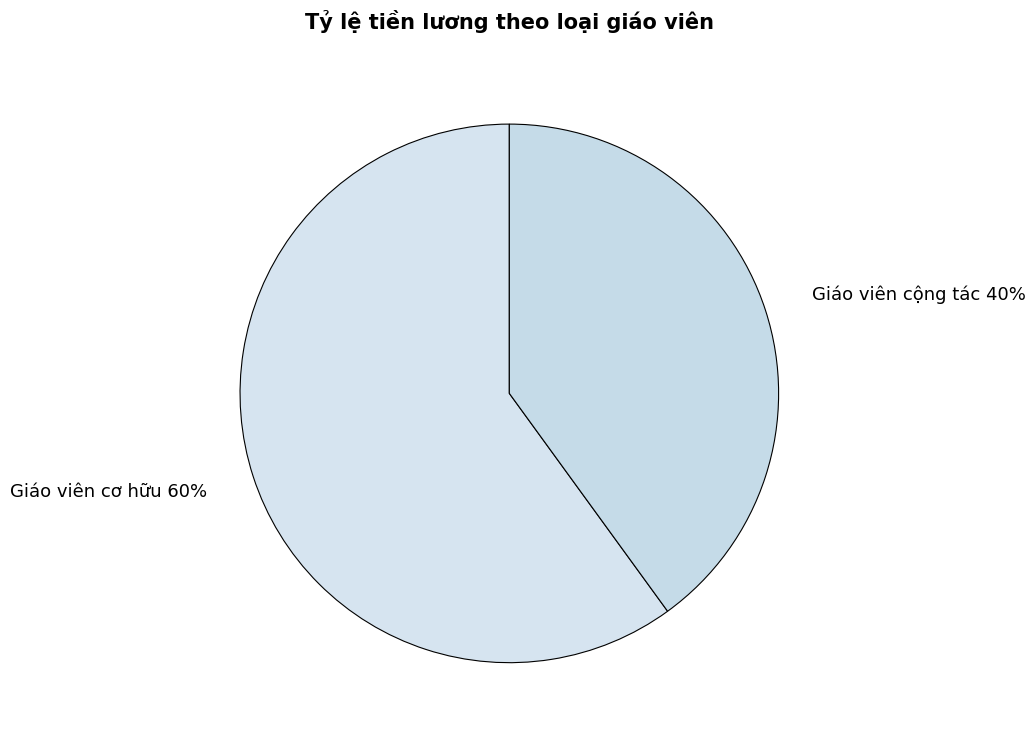

Which category has the biggest portion of the pie?

Giáo viên cơ hữu